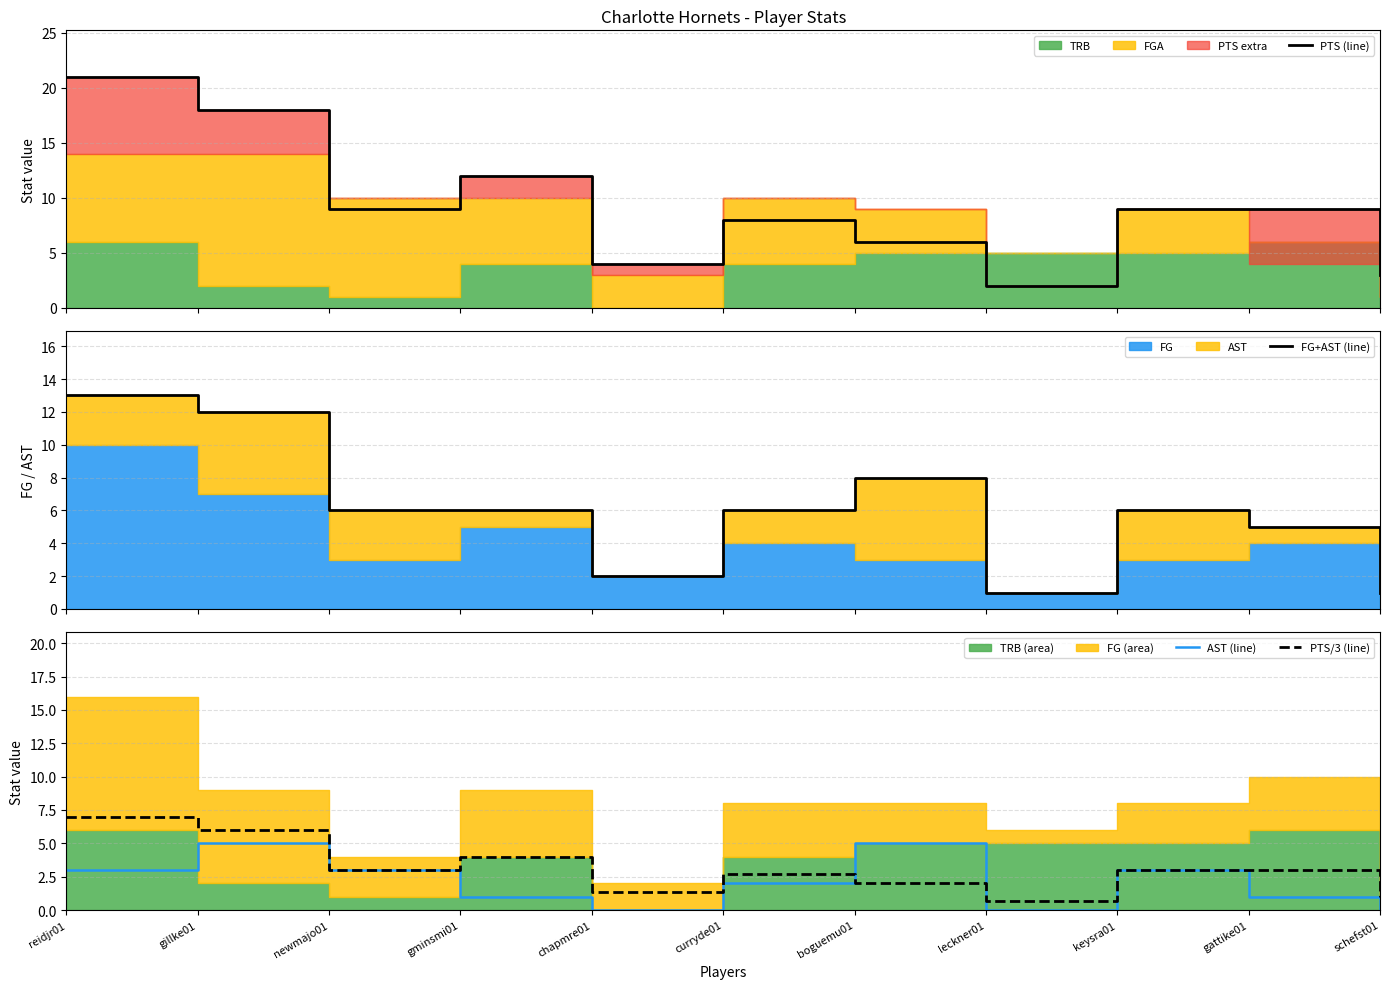

What is the sum of the PTS/3 (line) values at gillke01 and gminsmi01?

10.0